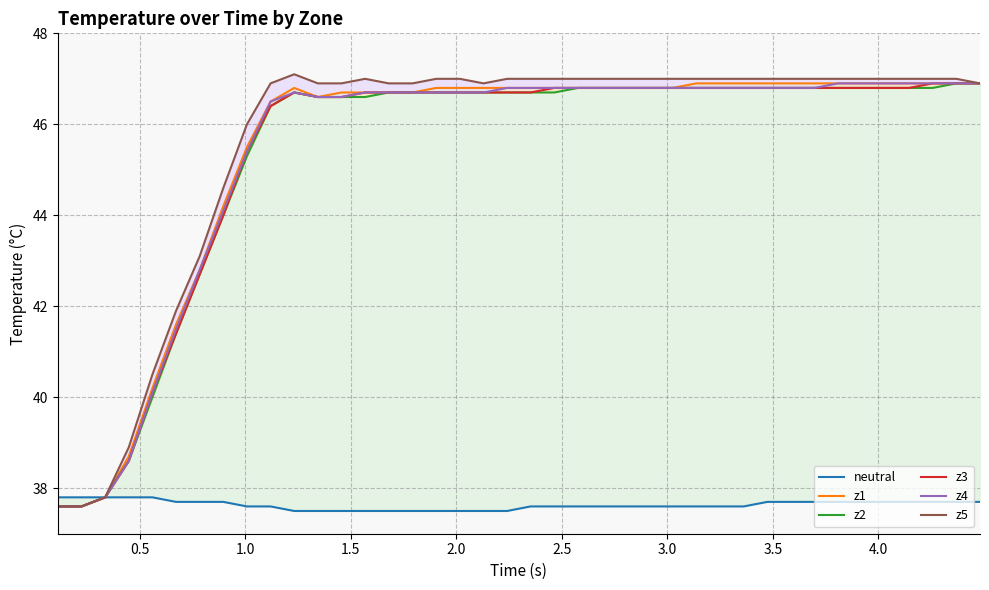

Does the chart display data point markers on the line(s)?

No